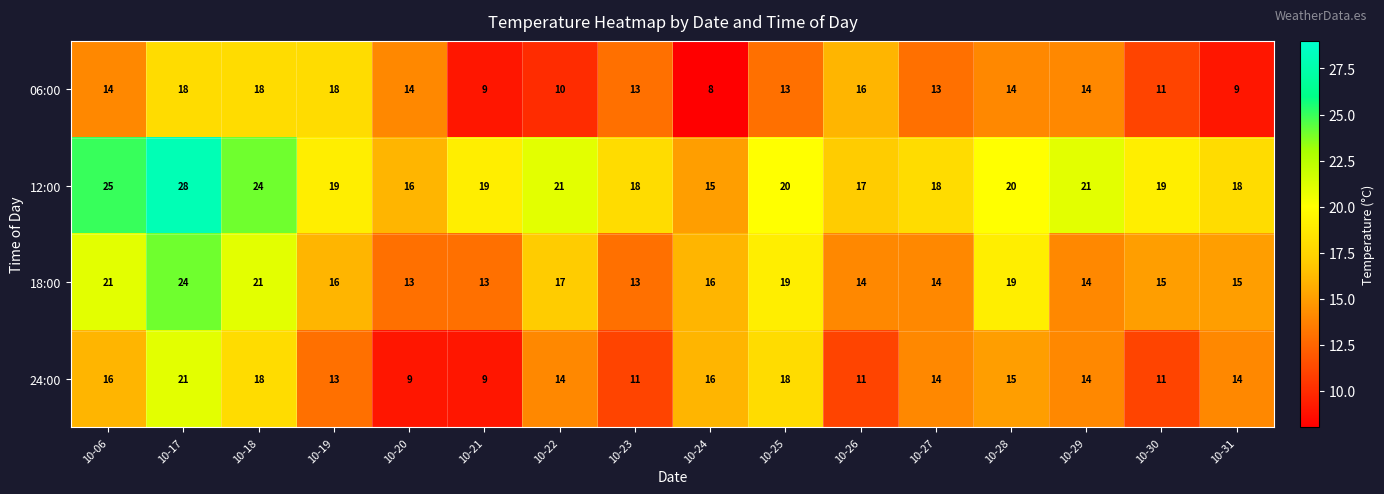

True or false: 06:00 has a value of 8 at 10-24.

True